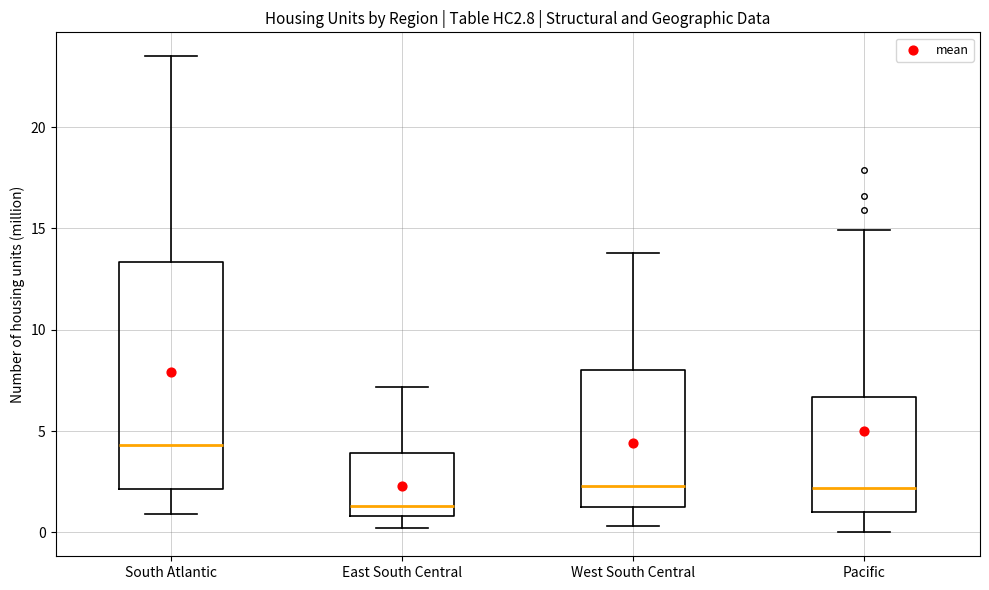

Reading left to right, read every box against the y-axis: the position of its median line, the range the box covers, and the ends of its whiskers. The values are not printed on the chart, so give them approximately, as read against the axis.

South Atlantic: median 4.5, box 2.0 to 13.5, whiskers 1.0 to 23.5
East South Central: median 1.5, box 1.0 to 4.0, whiskers 0.0 to 7.0
West South Central: median 2.5, box 1.5 to 8.0, whiskers 0.5 to 14.0
Pacific: median 2.0, box 1.0 to 6.5, whiskers 0.0 to 15.0